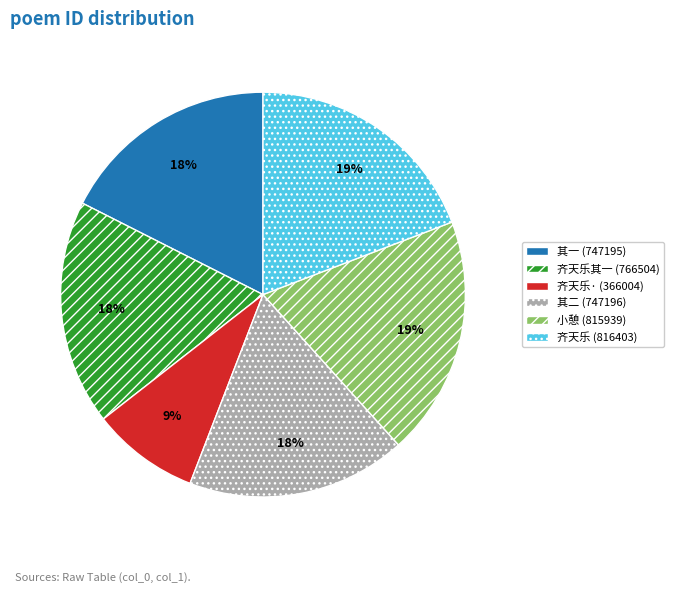

What is the ratio of the value at 小憩 (815939) to the value at 其二 (747196)?

1.1